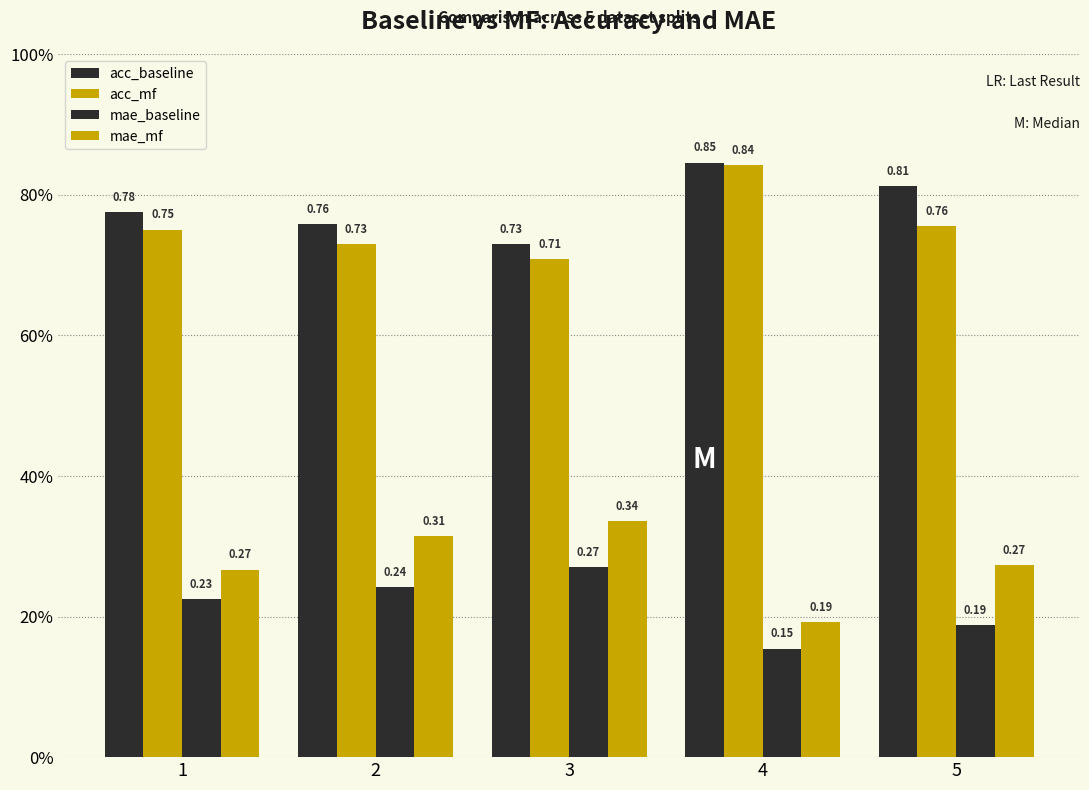

Are the bars grouped side by side (vs. stacked)?

Yes